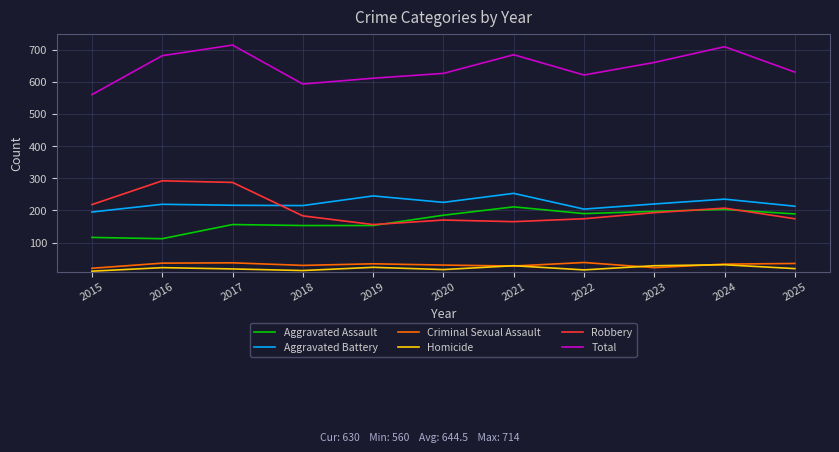

True or false: Total has a value of 450 at 2024.

False